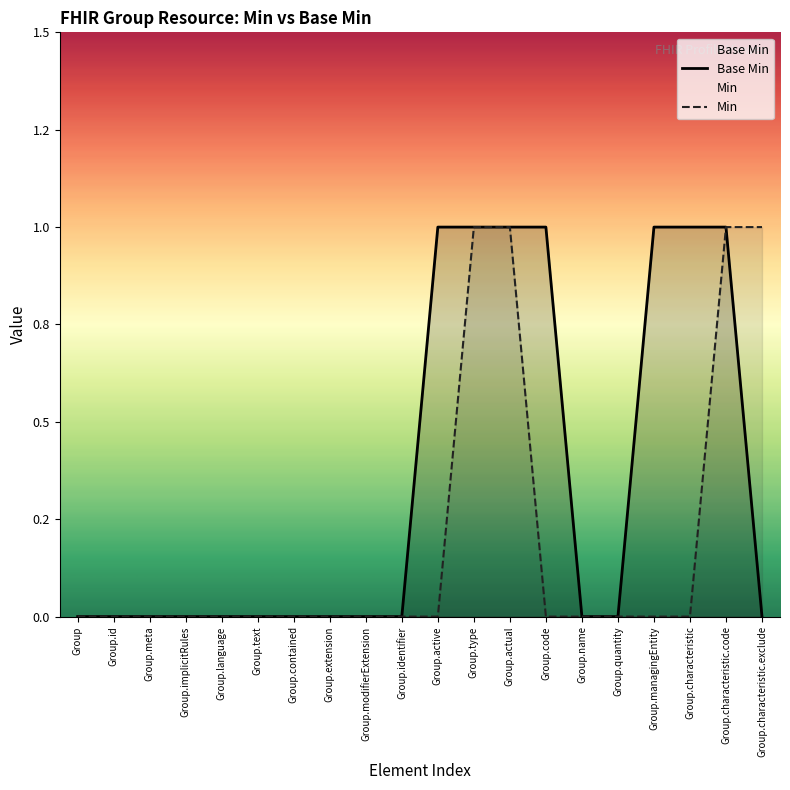

Between Group.characteristic.exclude and Group.text, which is larger?

Group.characteristic.exclude